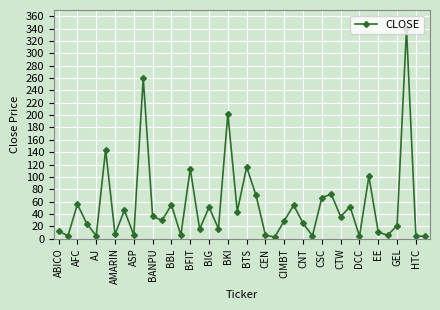

What is the difference between the maximum and minimum values?

337.3